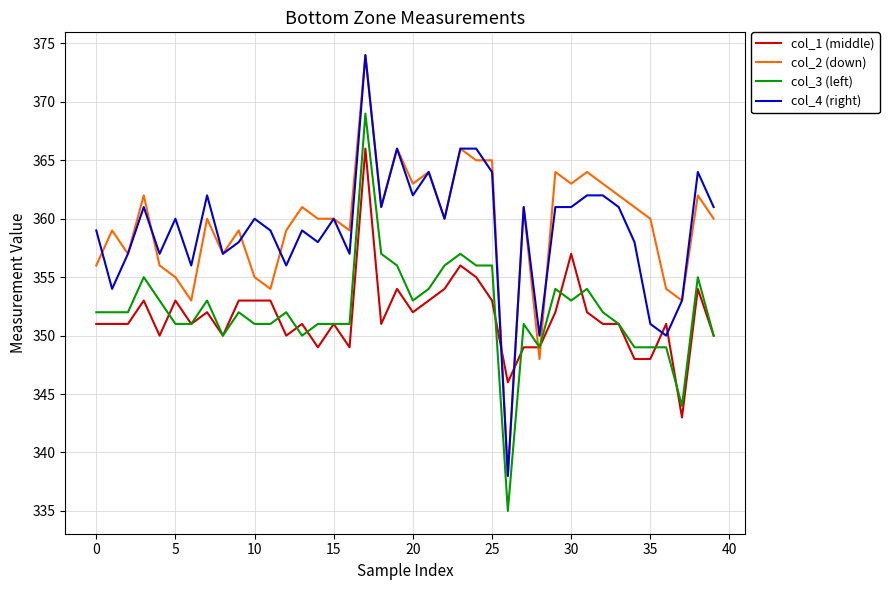

After their last crossing, which series has the higher values: col_4 (right) or col_1 (middle)?

col_4 (right)